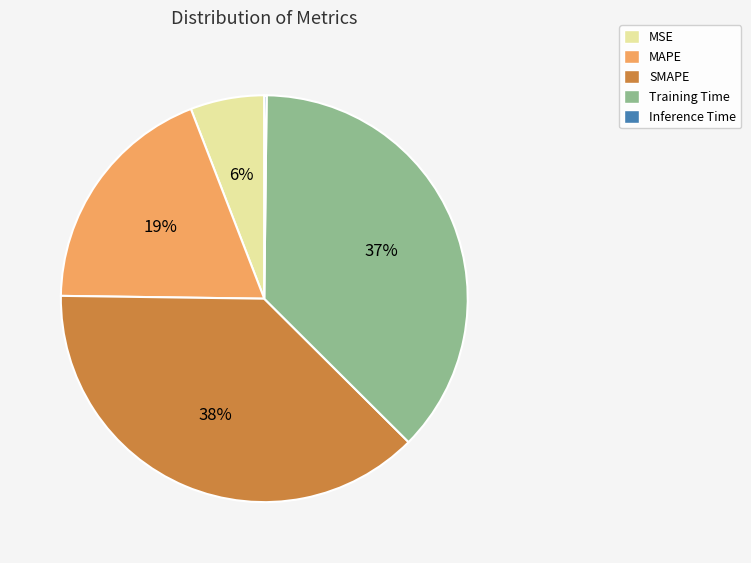

Is SMAPE the majority of the pie?

No